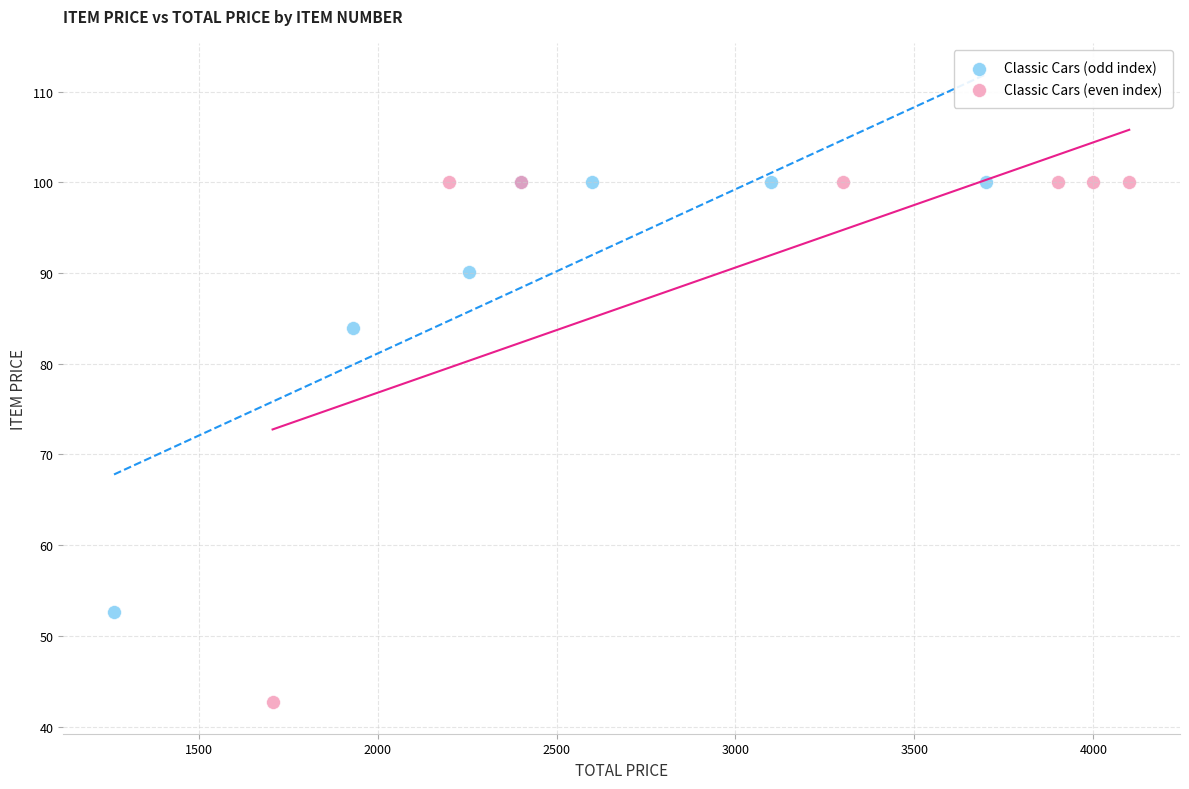

What are all the series names shown in the legend?

Classic Cars (odd index), Classic Cars (even index)